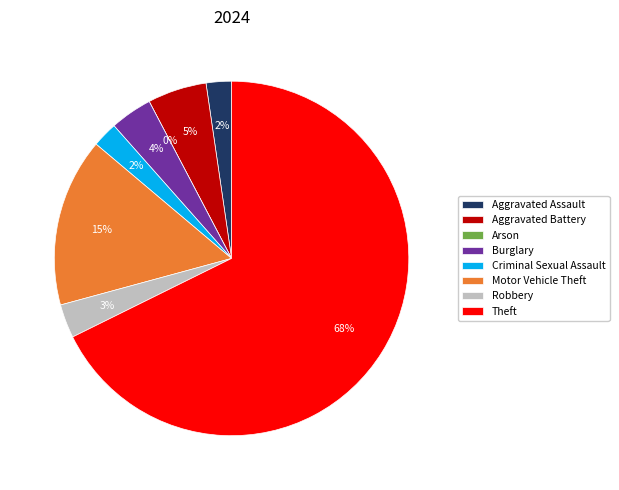

To the nearest percent, what is the combined percentage of Arson and Burglary?

4%